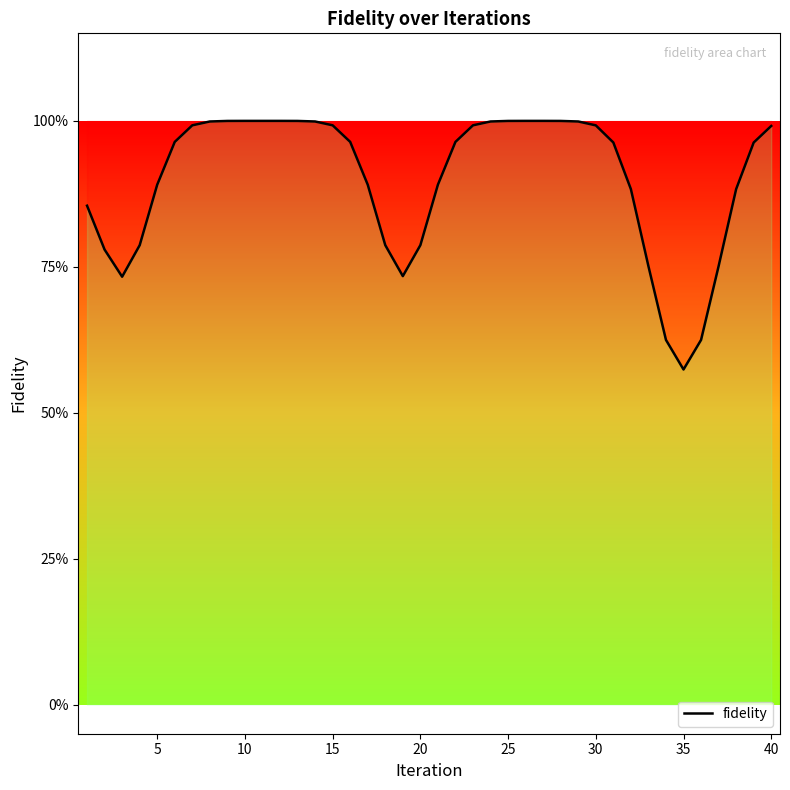

Does the chart display data point markers on the line(s)?

No